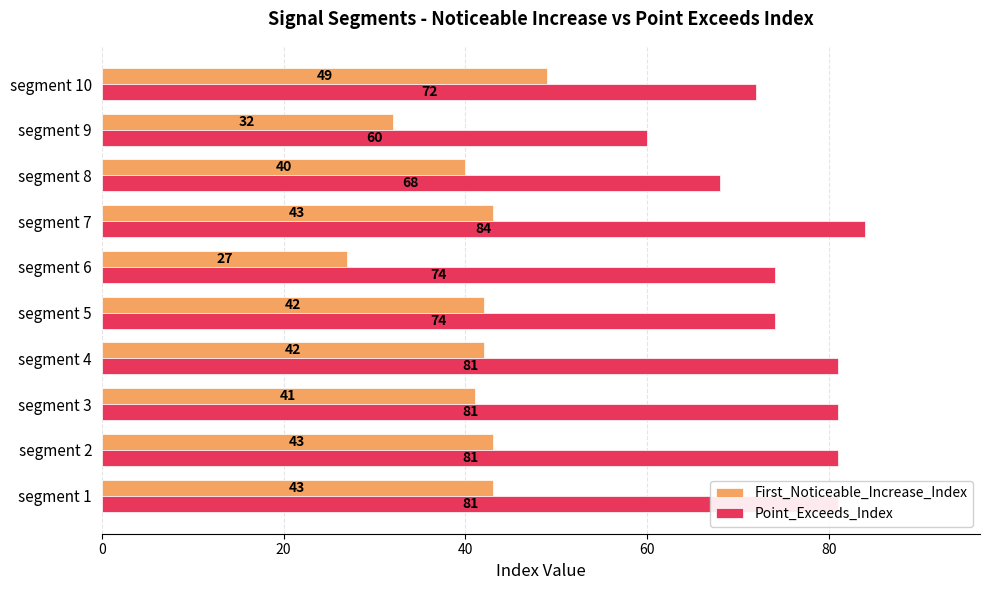

Is the value of Point_Exceeds_Index at segment 9 greater than the value of First_Noticeable_Increase_Index at segment 2?

Yes